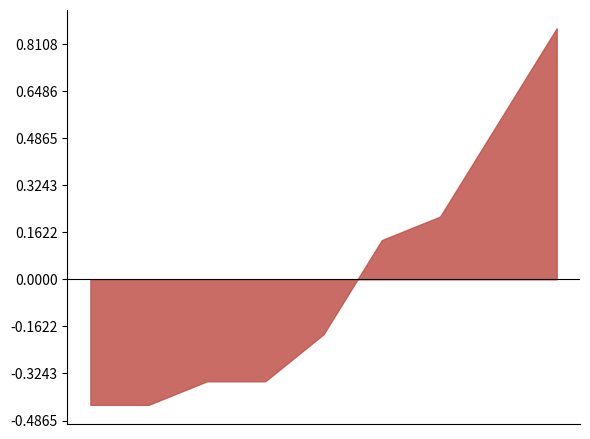

Which label corresponds to the smallest value in the chart?

2021